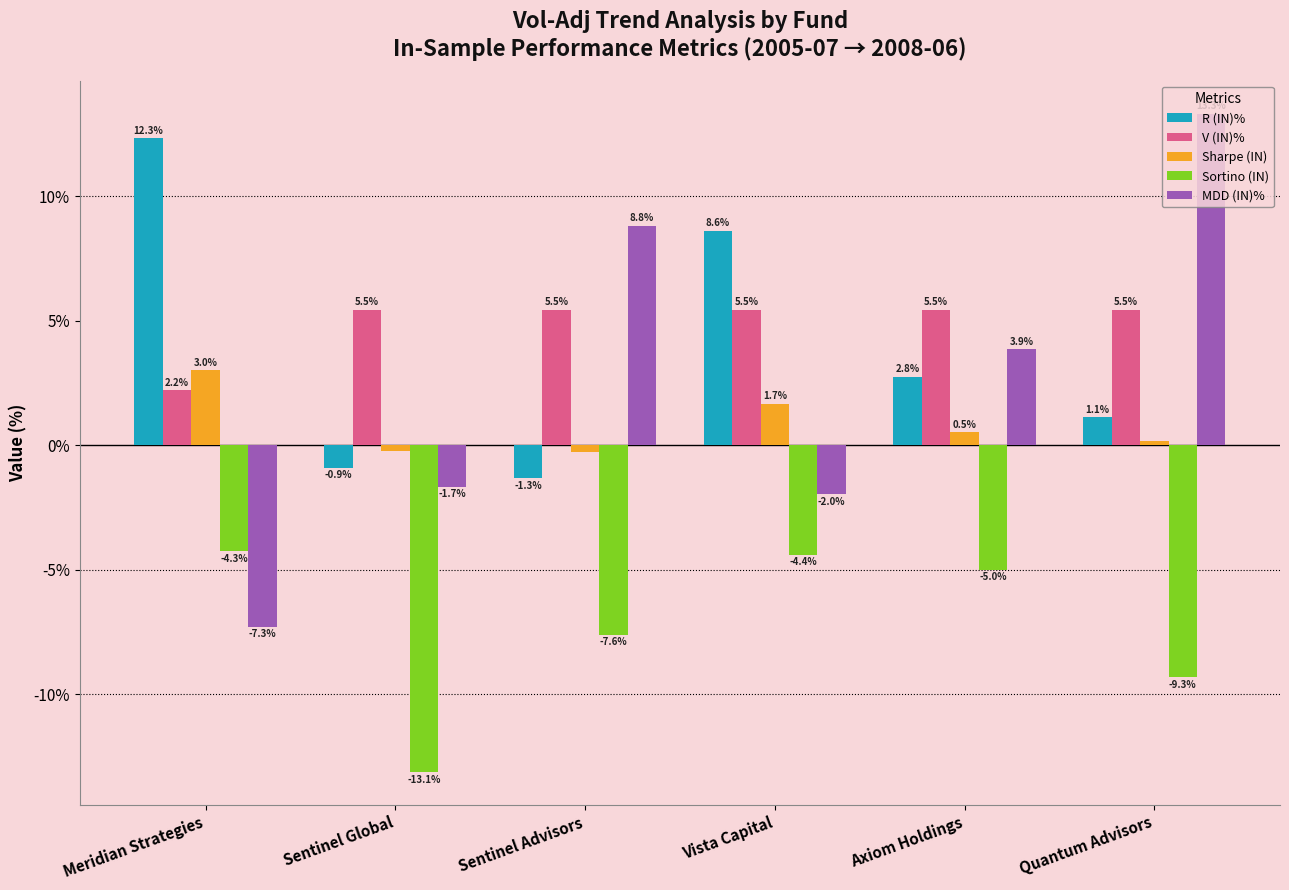

What is the total value across all series at Meridian Strategies?

6.0